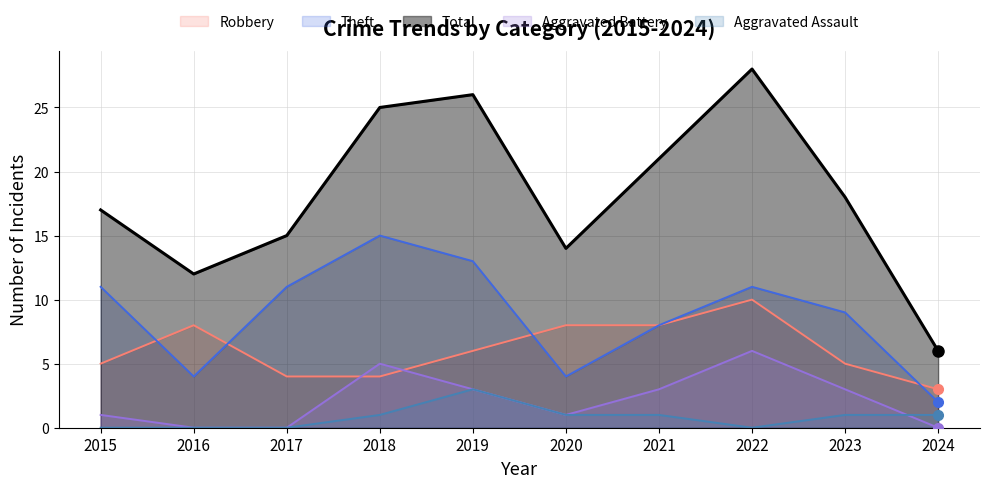

What is the total value across all series at 2023?

36